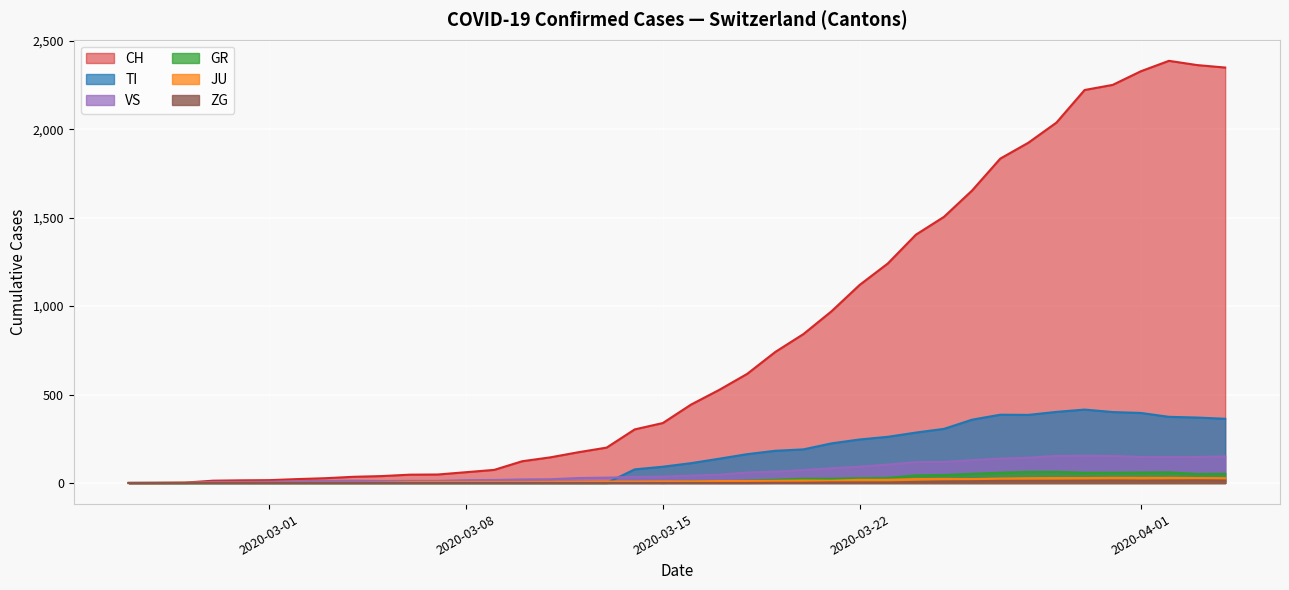

True or false: CH and TI intersect in this chart.

False